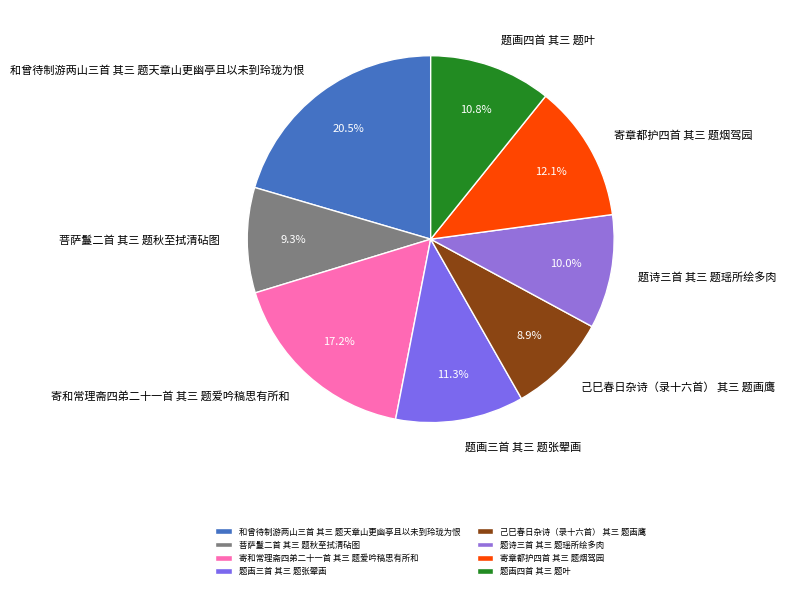

Between 题诗三首 其三 题瑶所绘多肉 and 己巳春日杂诗（录十六首） 其三 题画鹰, which is larger?

题诗三首 其三 题瑶所绘多肉